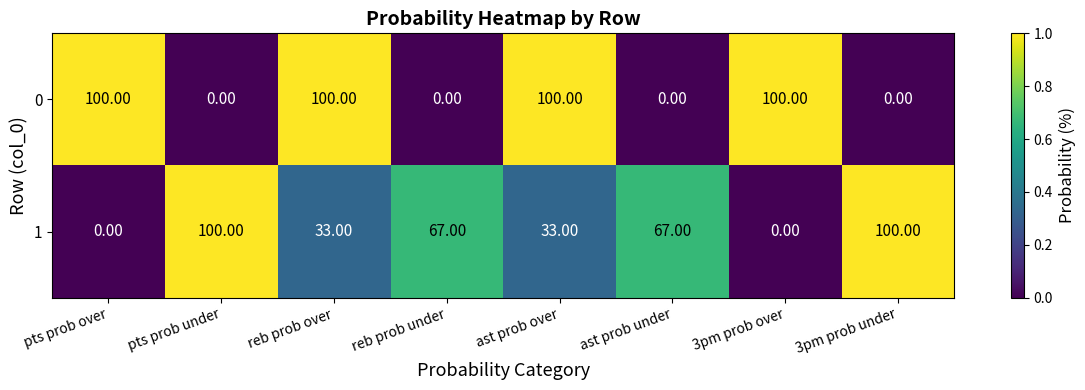

What is the difference between the highest and lowest values at ast prob under?

67